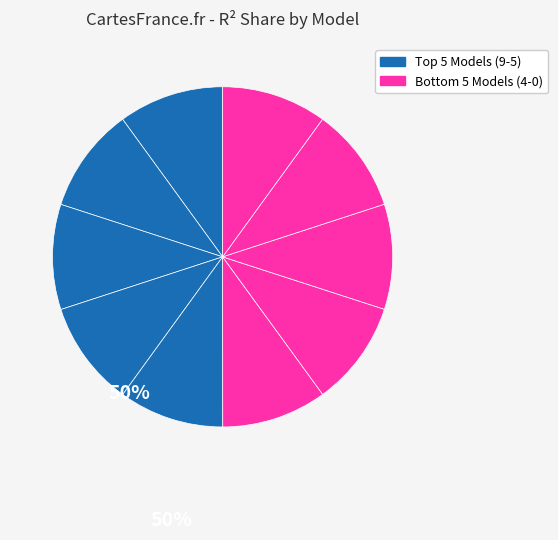

Count the number of slices in the pie.

10